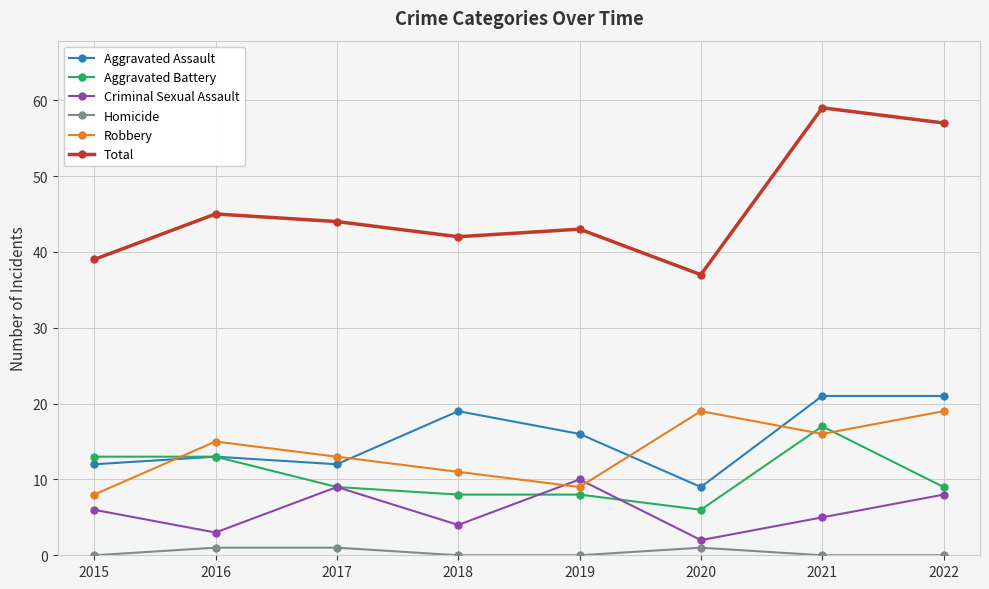

How many data points in Aggravated Assault are less than 16?

4